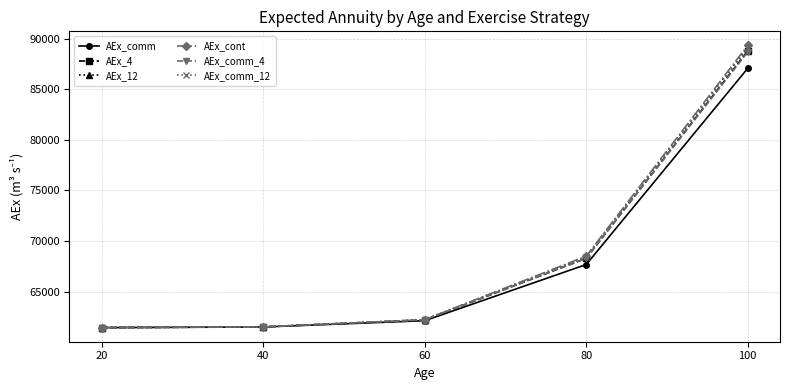

Does the chart have visible grid lines?

Yes